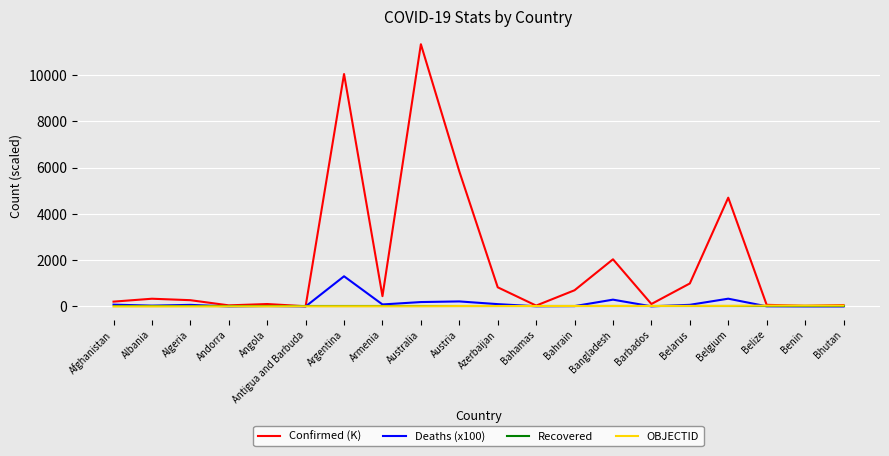

Where is Confirmed (K) nearest to the value 5669?

Austria